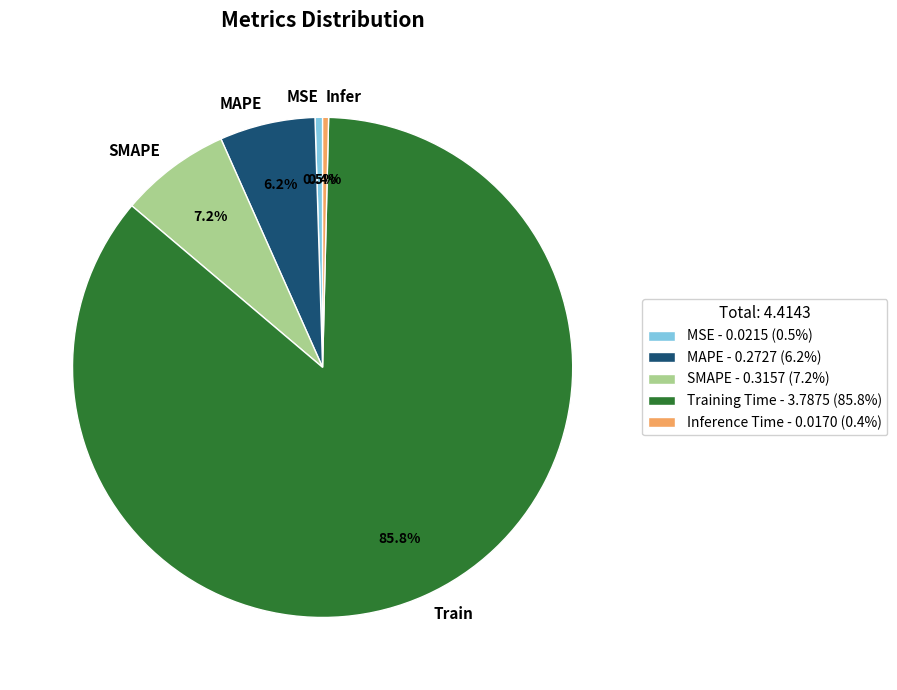

Do Training Time and SMAPE together represent more than half of the pie?

Yes